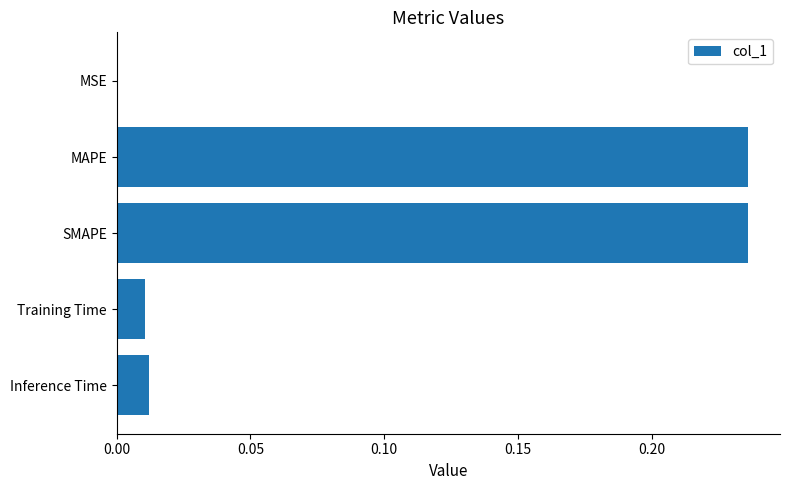

What is the sum of all values?

0.5